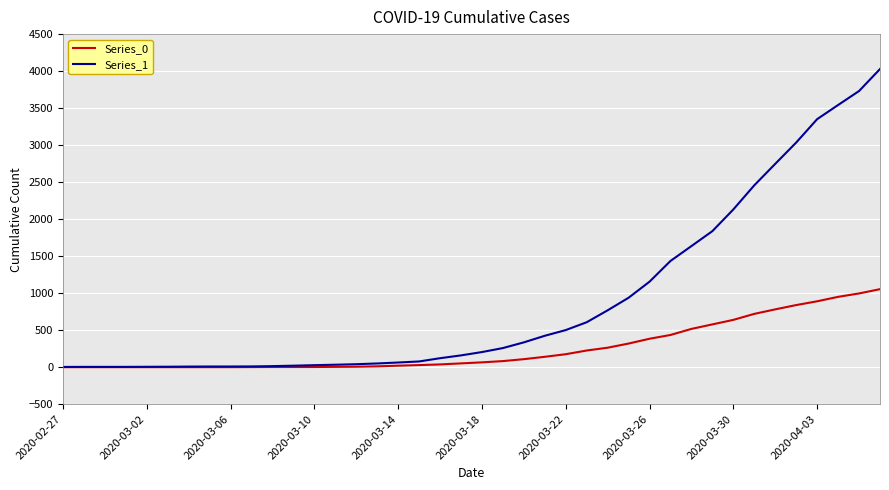

What is the greatest value displayed?

4028